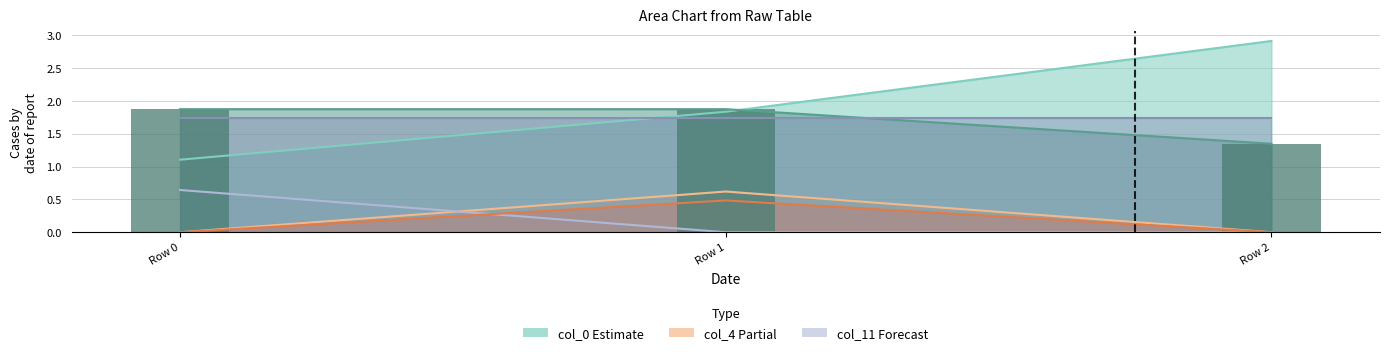

What is the difference between the maximum and minimum values in the col_0 series?

1.8